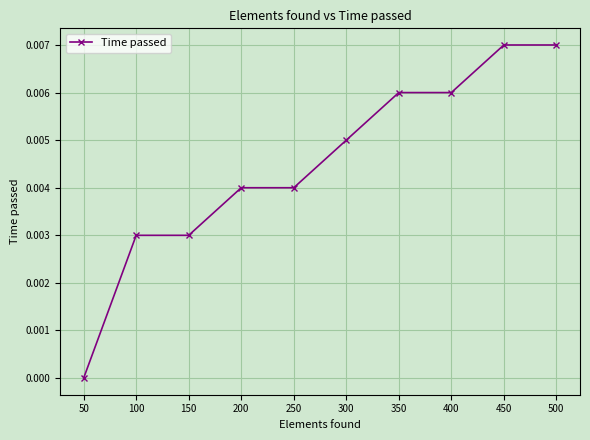

At which category does the chart reach its minimum across all series?

50